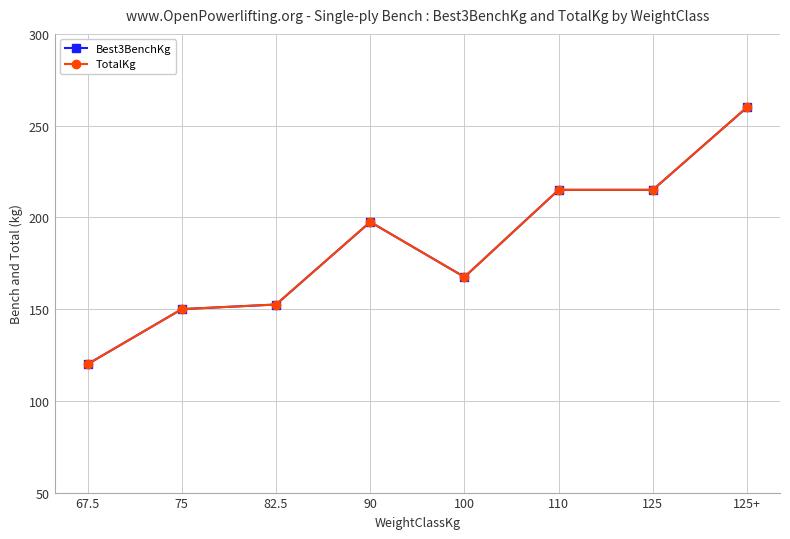

What is the label of the 8th point from the right?

67.5